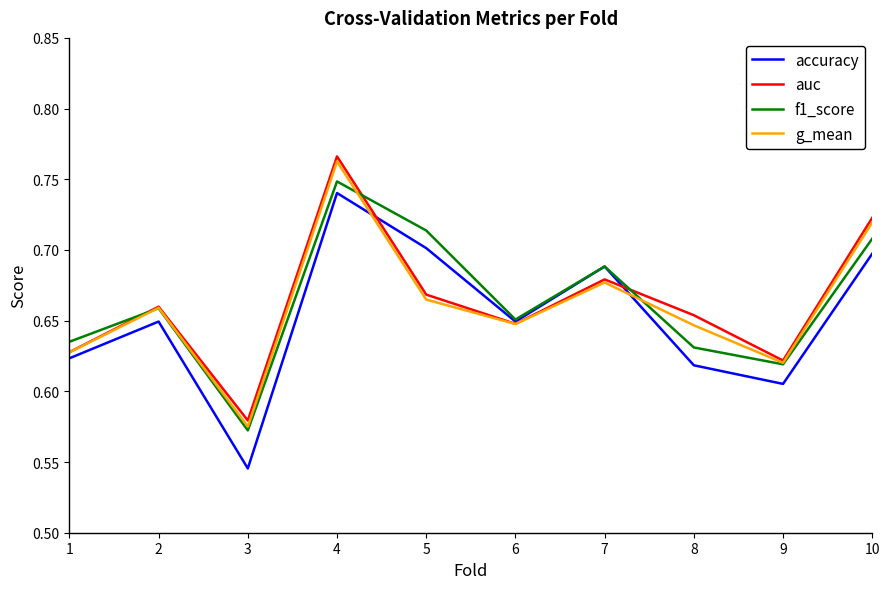

The value of f1_score at 2 is 1.1. True or false?

False